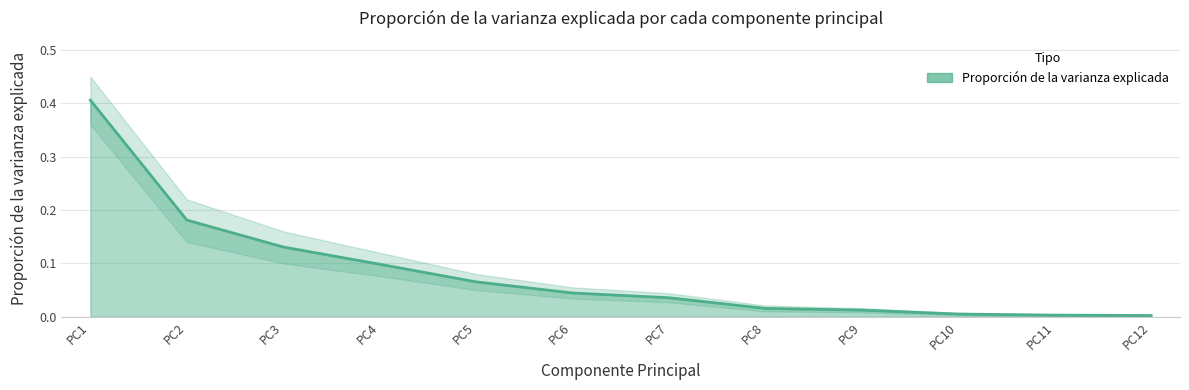

The lower_band series shows 0.0 at PC10. True or false?

True